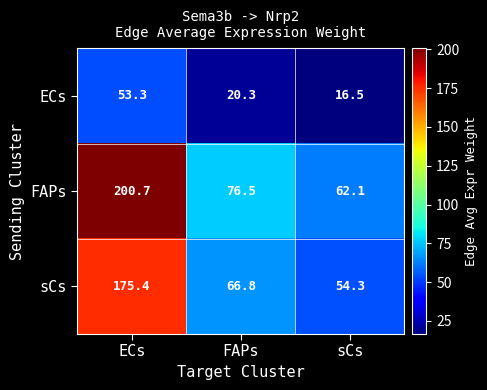

At how many categories does at least one series exceed 95?

1